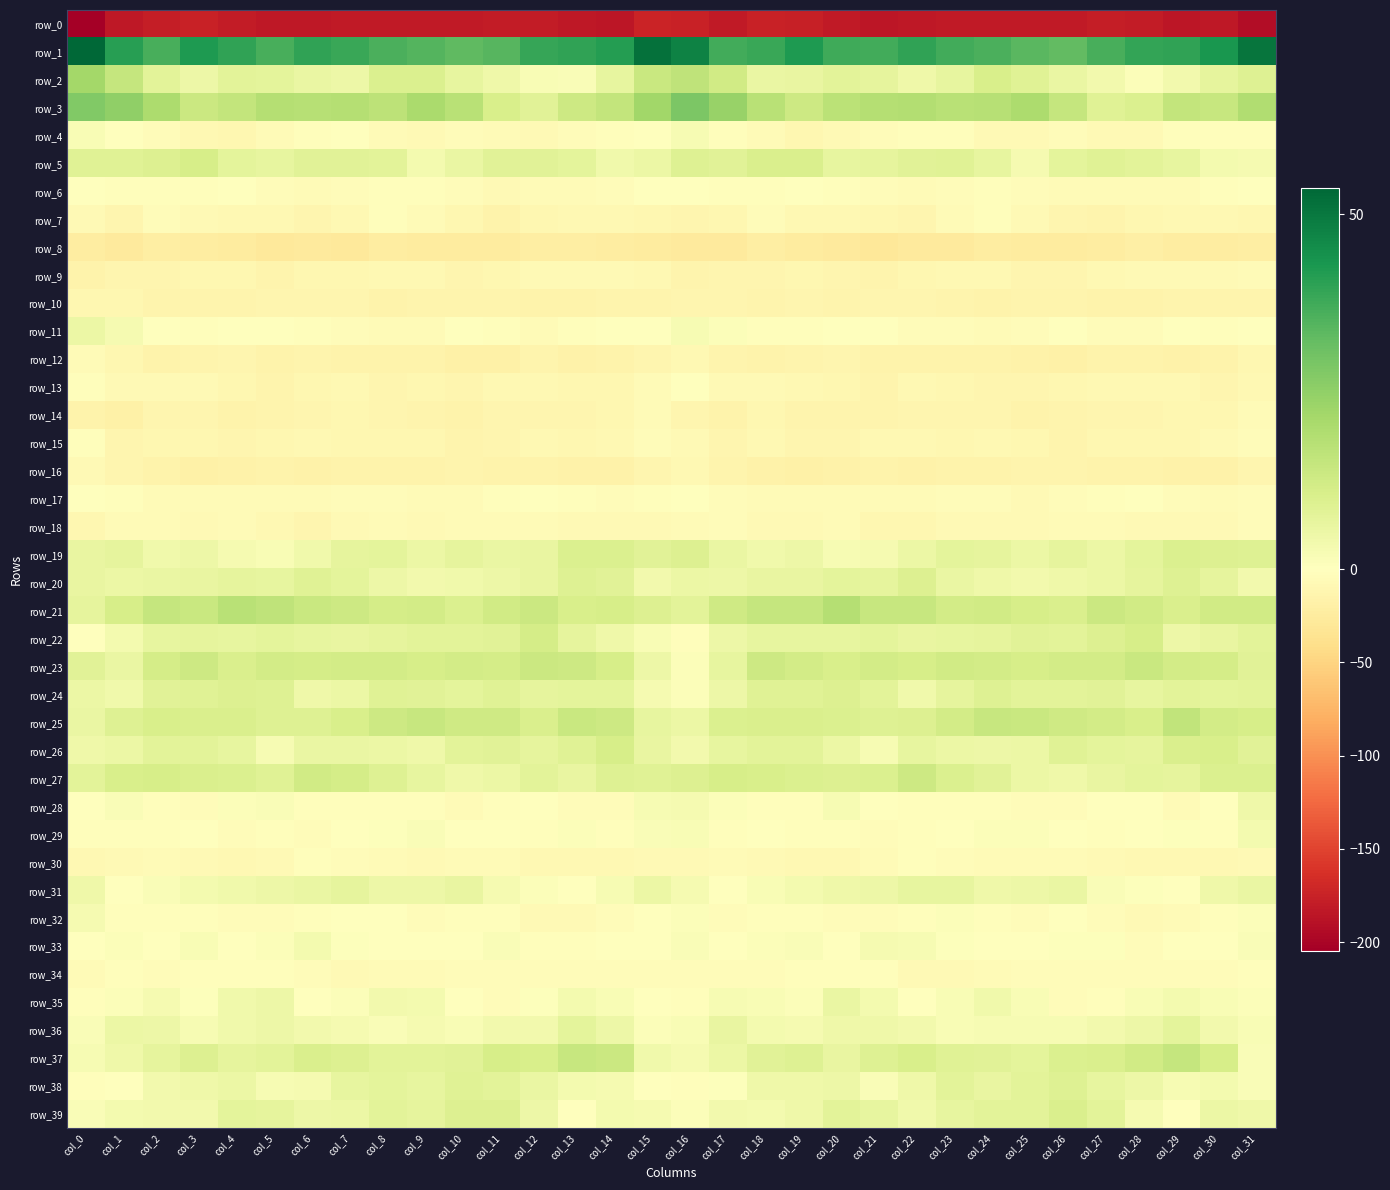

Is it true that row_11 equals -2.6 at col_10?

False